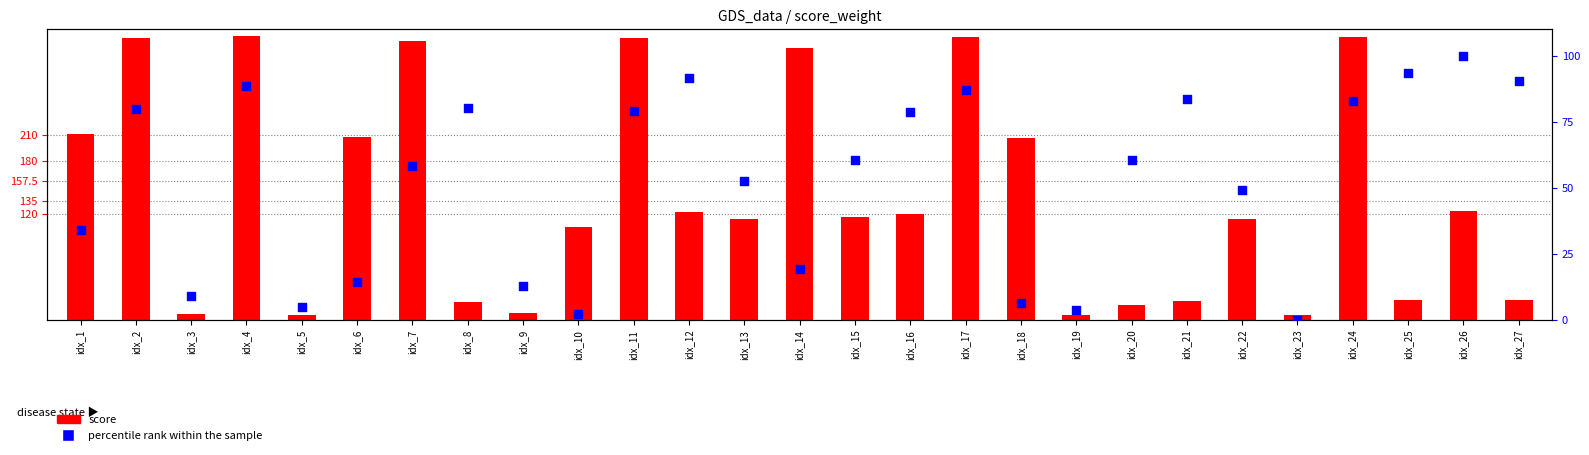

What are all the series names shown in the legend?

score, percentile rank within the sample